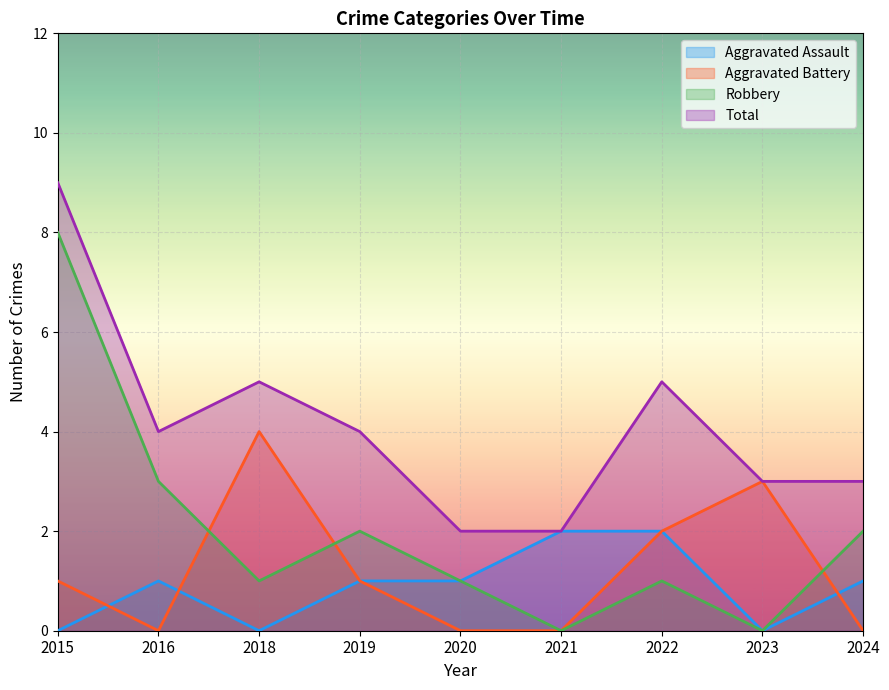

True or false: Robbery has a value of 4 at 2021.

False